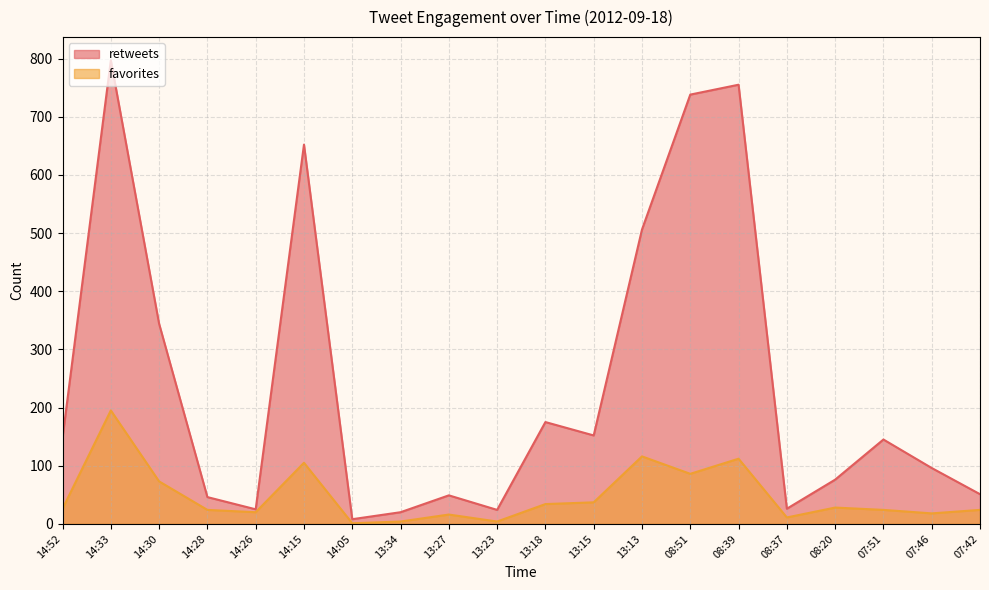

The value of retweets at 14:30 is 344. True or false?

True